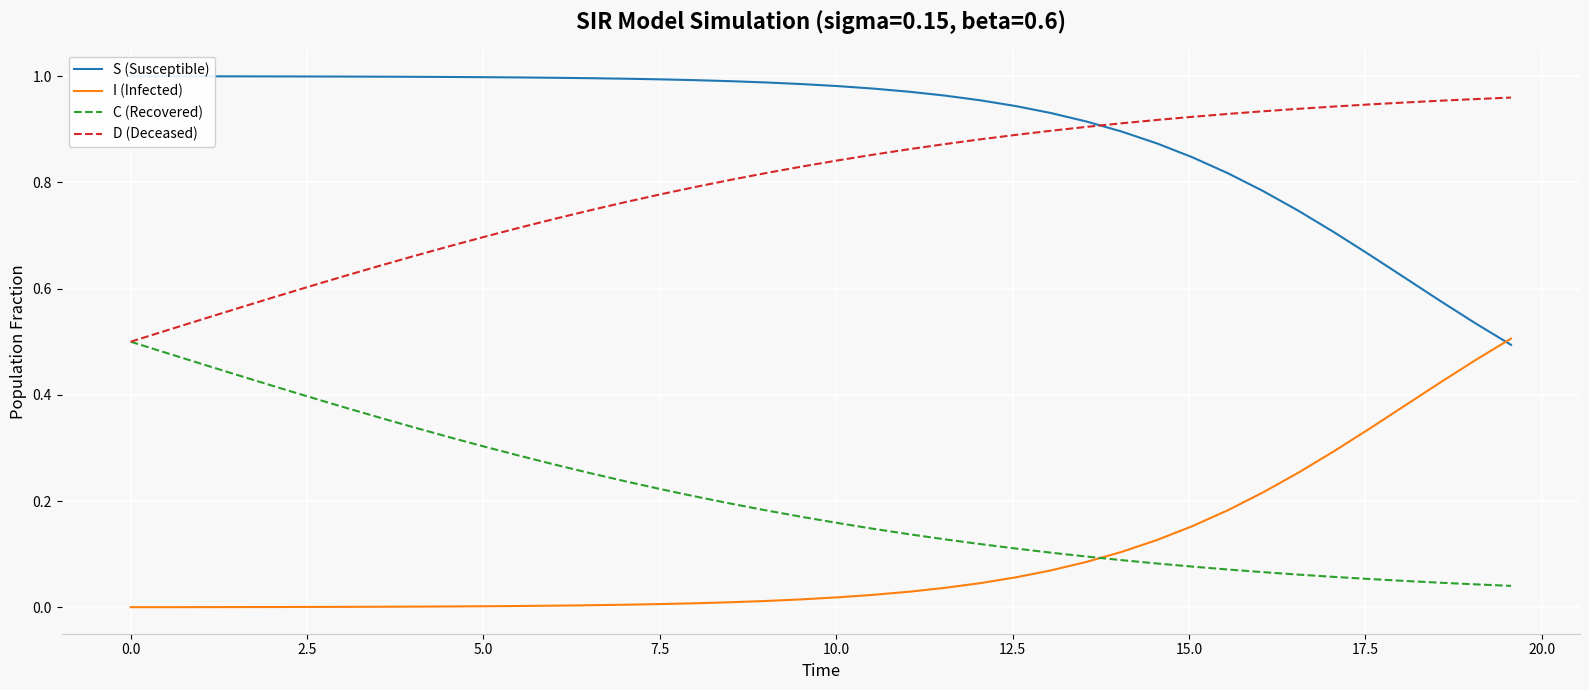

Count the number of categories in the chart.

40